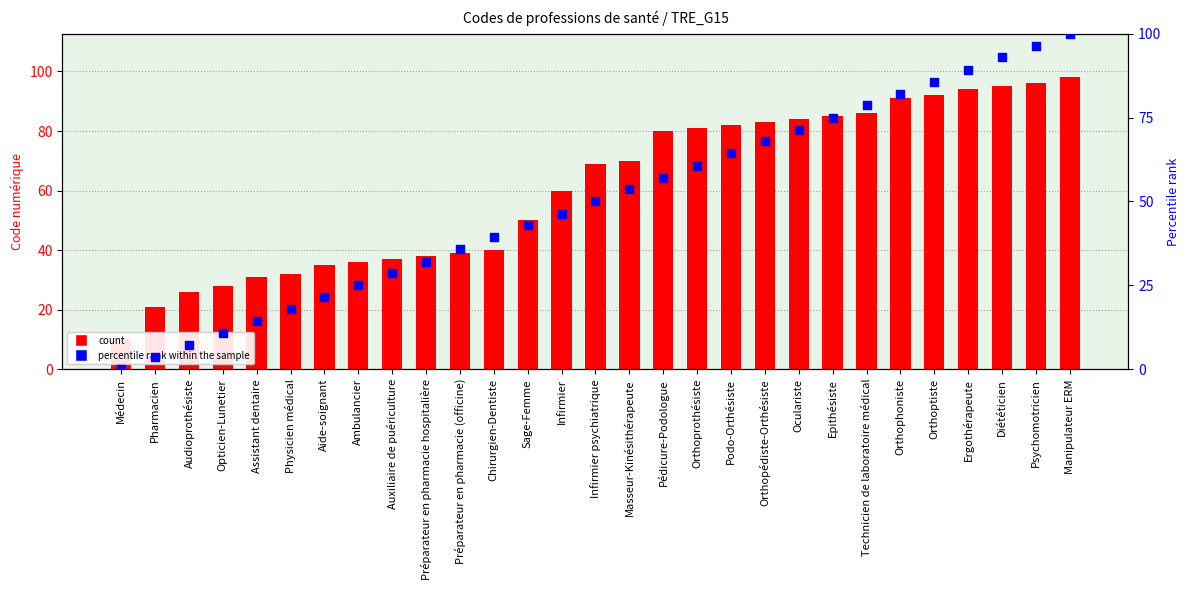

At which category is the sum across all series the highest?

Manipulateur ERM